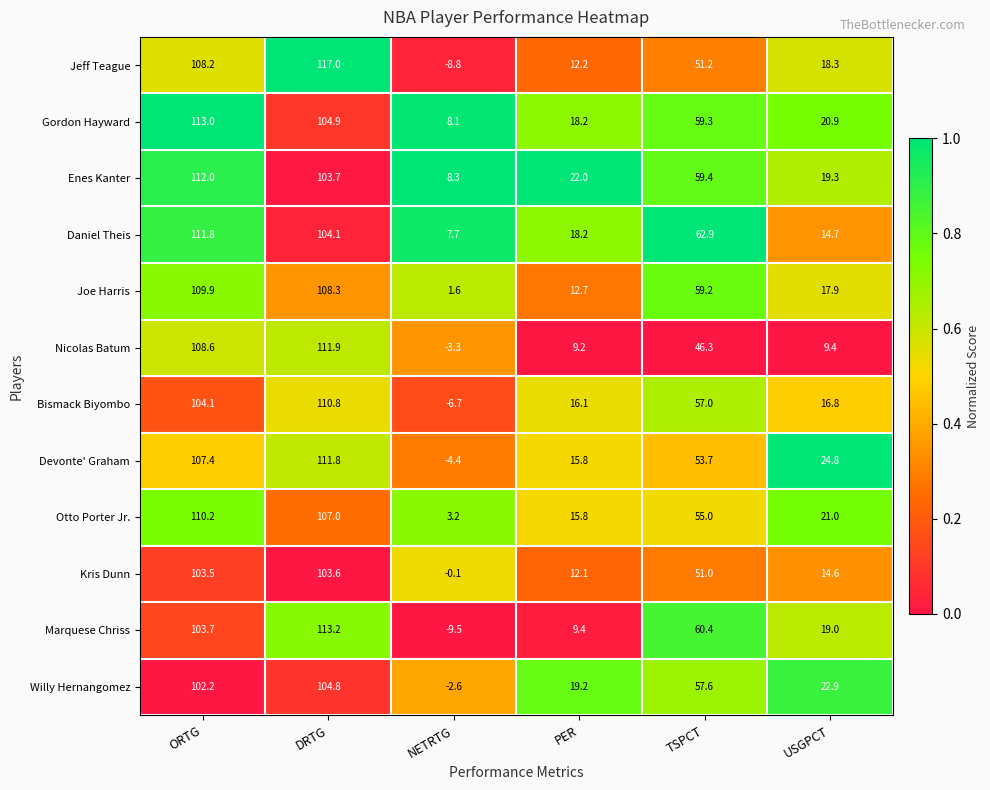

The value of Nicolas Batum at ORTG is 180.8. True or false?

False